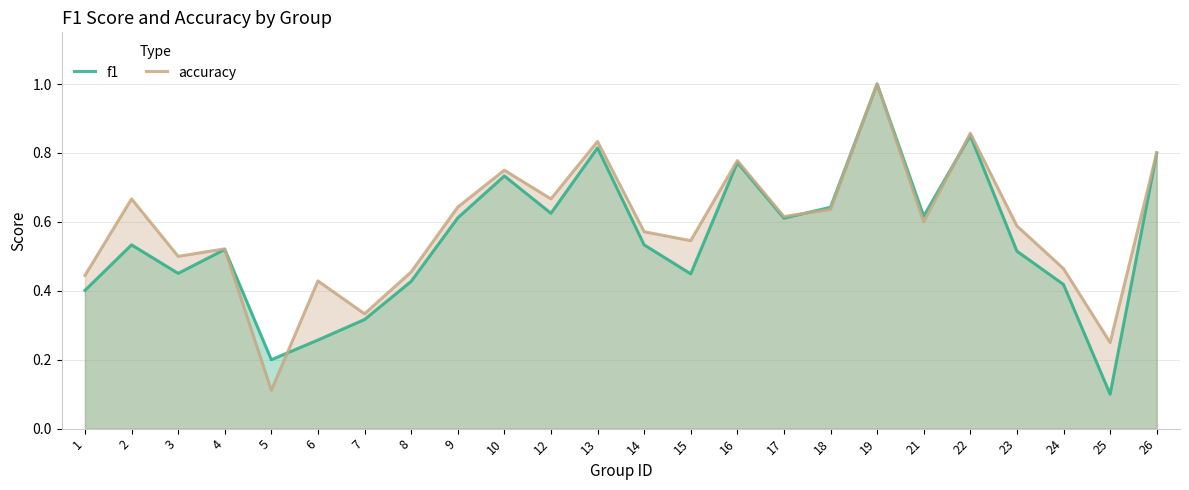

The value of accuracy at 2 is 0.7. True or false?

True